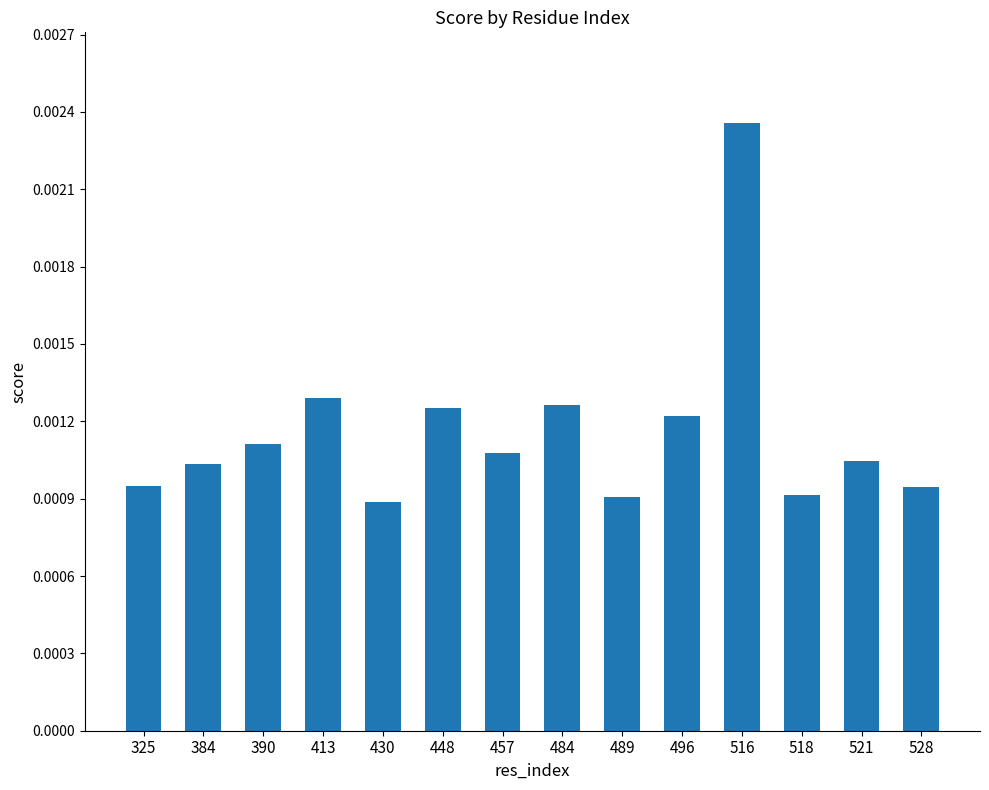

How many values are between 0 and 1?

14